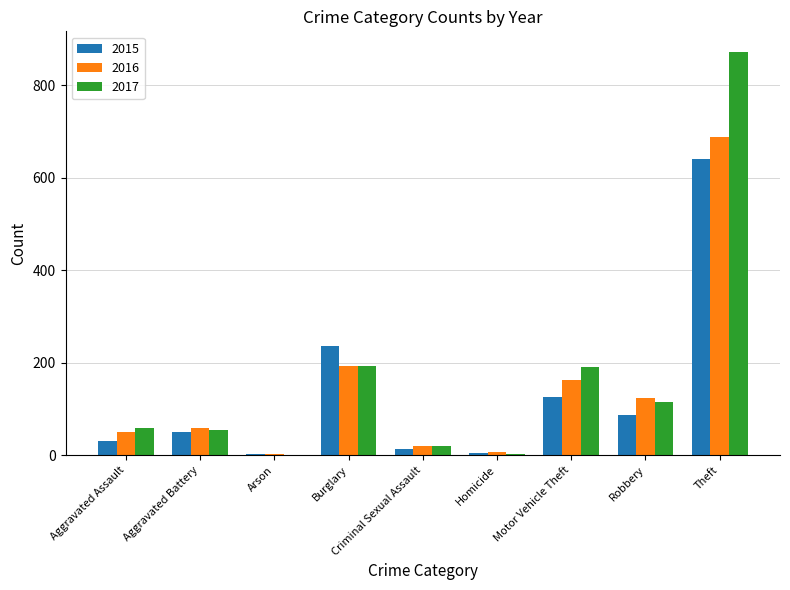

Are the bars horizontal?

No